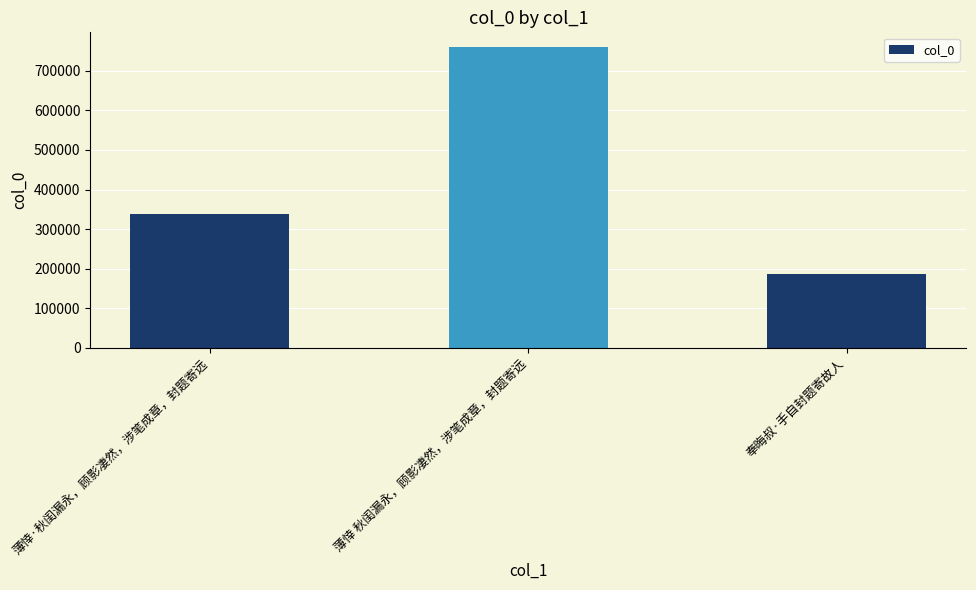

Reading left to right, what are all the values shown in this chart?

薄悻·秋闺漏永，顾影凄然，涉笔成章，封题寄远=338543	薄悻 秋闺漏永，顾影凄然，涉笔成章，封题寄远=758958	奉晦叔·手自封题寄故人=186683